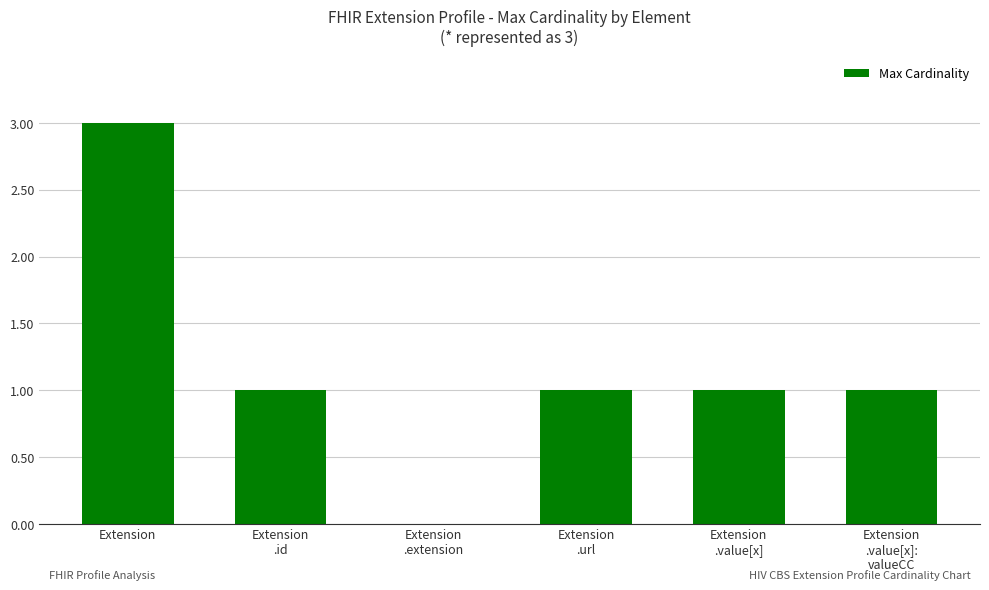

Are the bars grouped side by side (vs. stacked)?

No